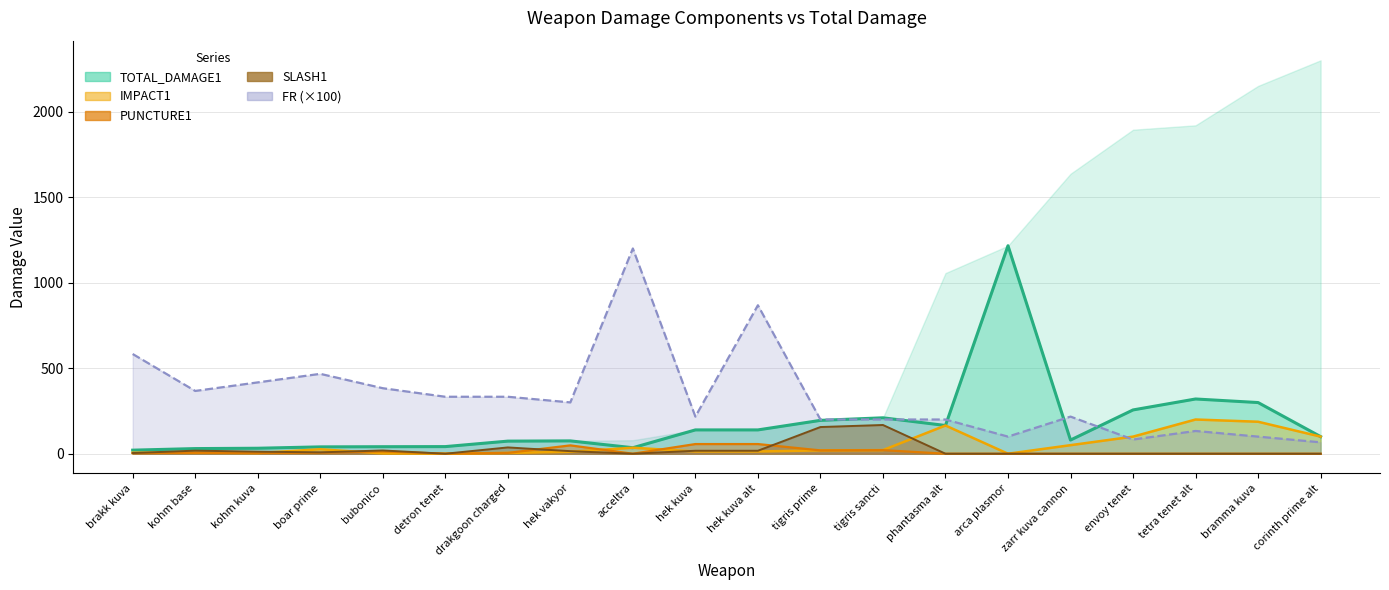

What is the sum of all values?

3508.6